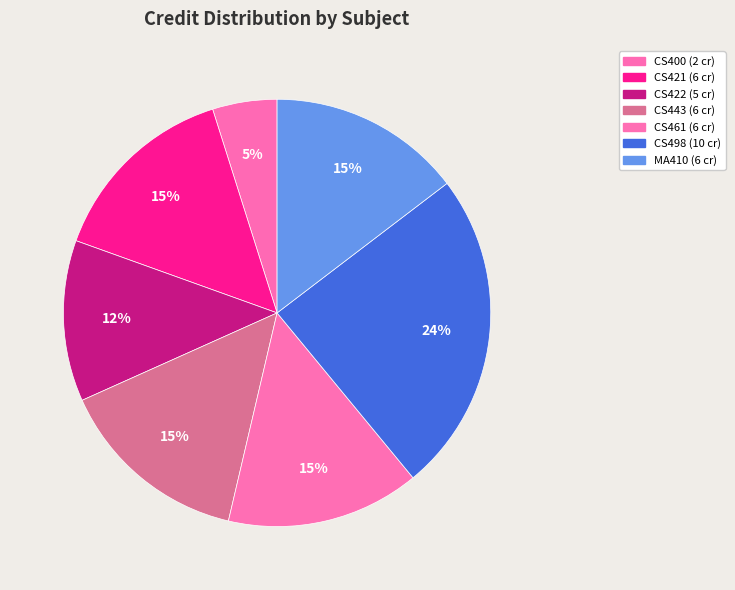

How many slices are in this pie chart?

7